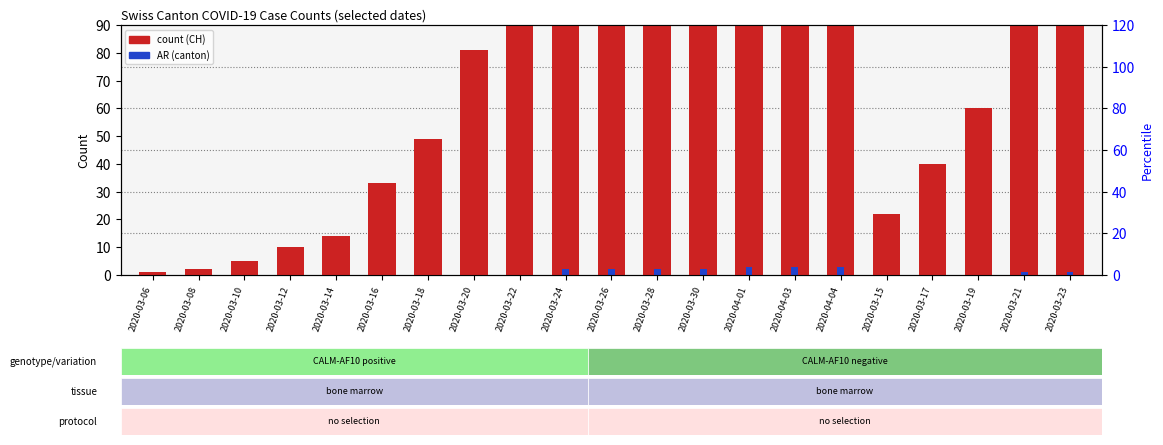

What is the maximum value for AR?

3